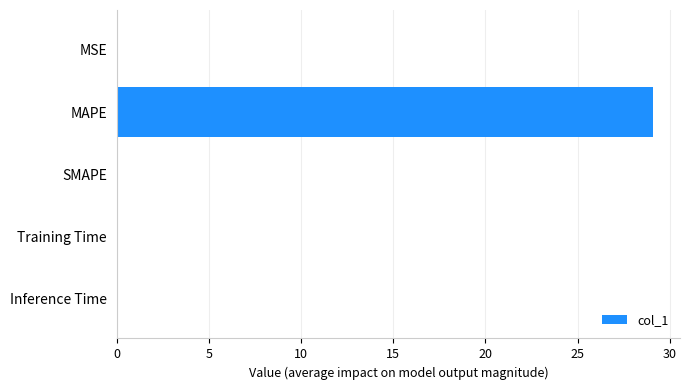

What is the greatest value displayed?

29.1